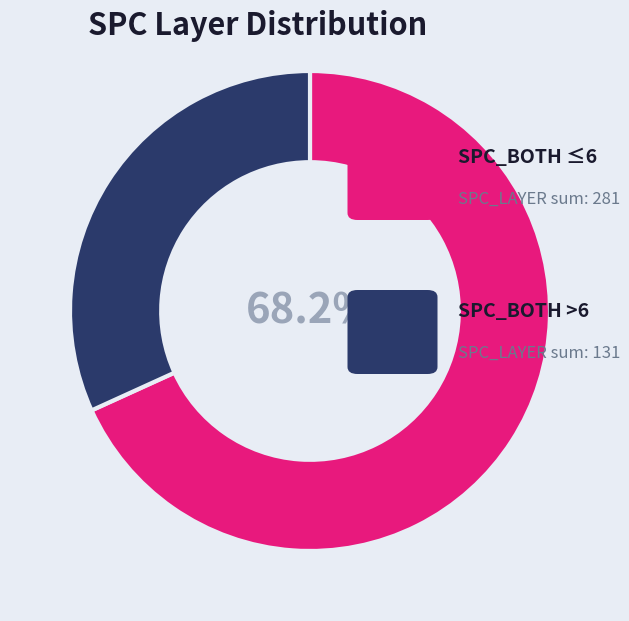

Count the number of slices in the pie.

2